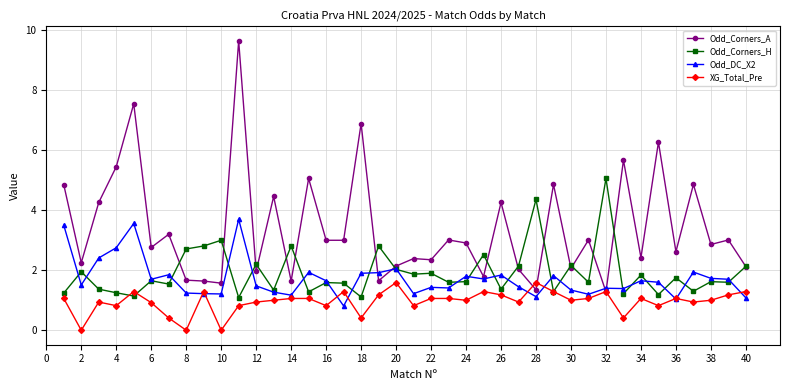

Rank the series by their maximum value, from highest to lowest.

Odd_Corners_A, Odd_Corners_H, Odd_DC_X2, XG_Total_Pre